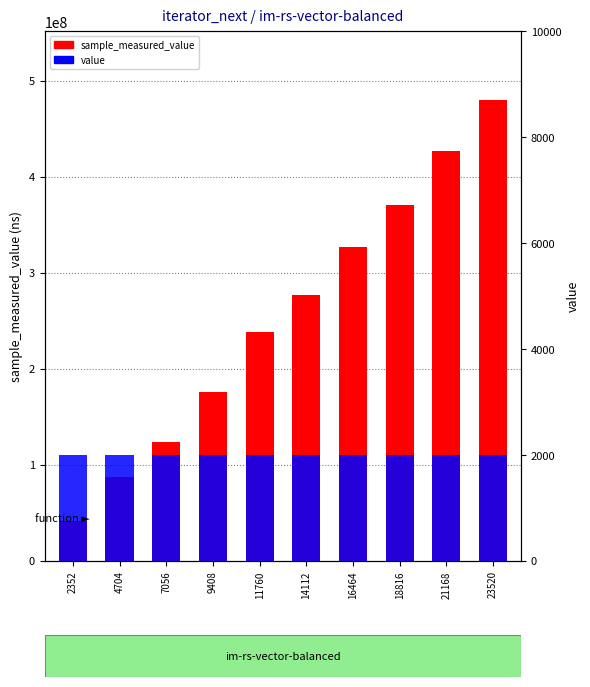

At how many categories does at least one series exceed 331361889?

3